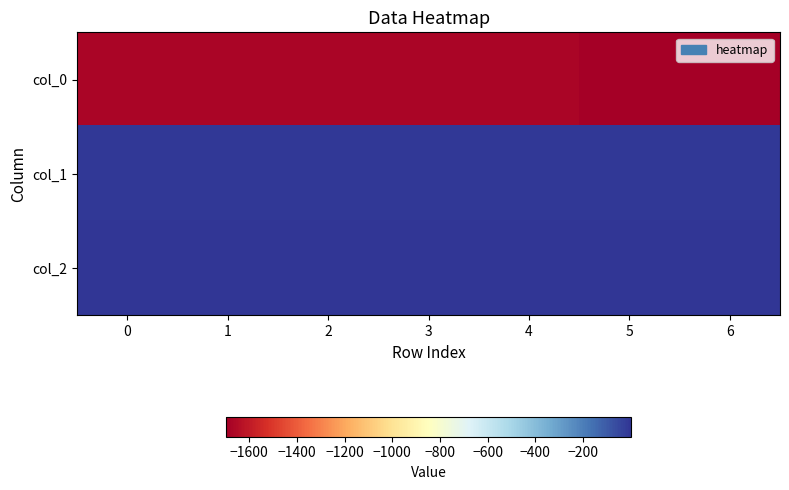

At 0, list the series in order from smallest to largest.

col_0, col_1, col_2